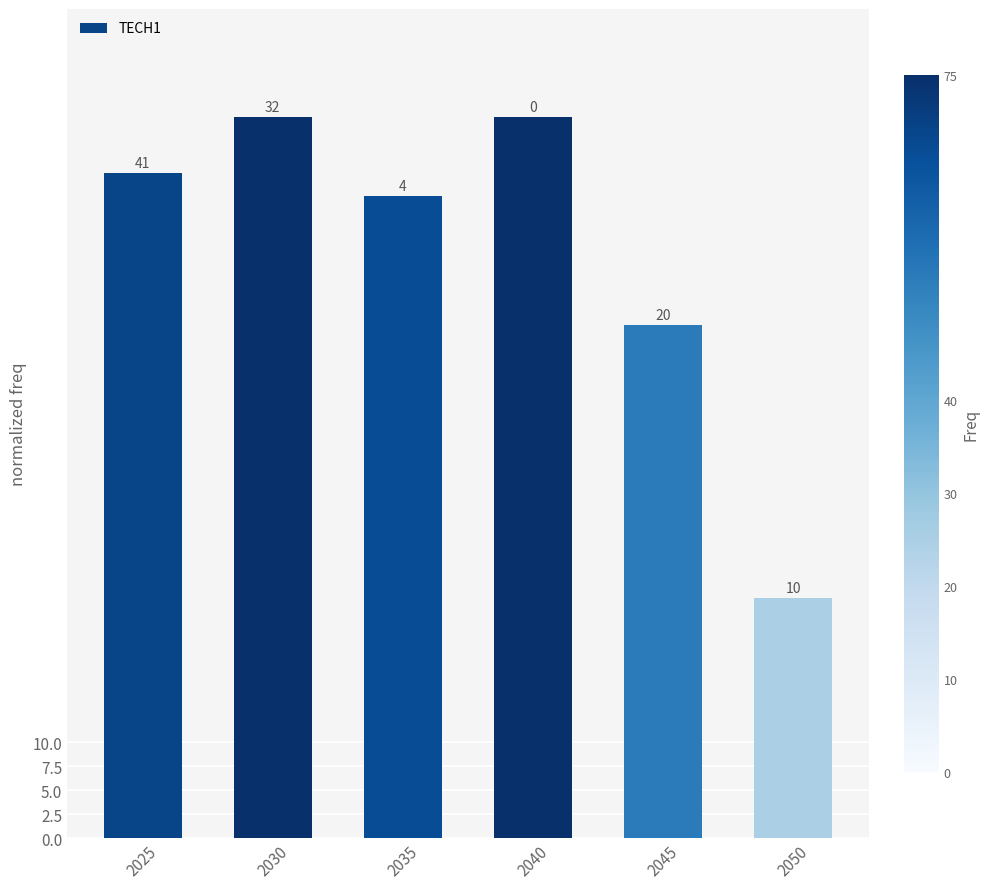

Does the chart contain any negative values?

No